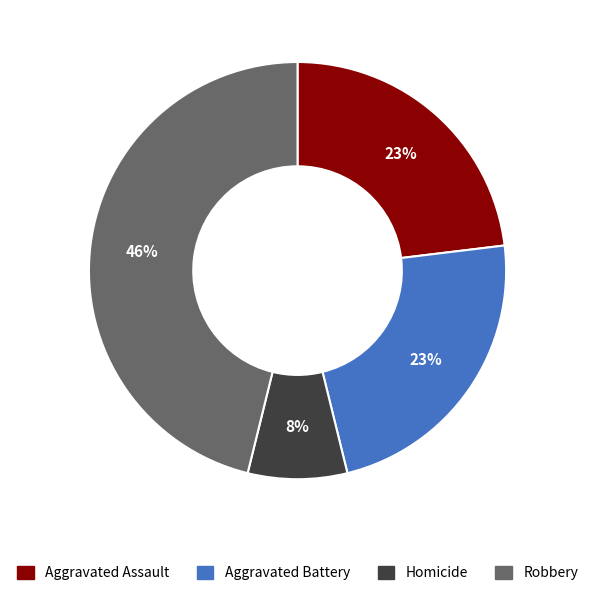

Is it true that Aggravated Assault is 23% of the pie?

True